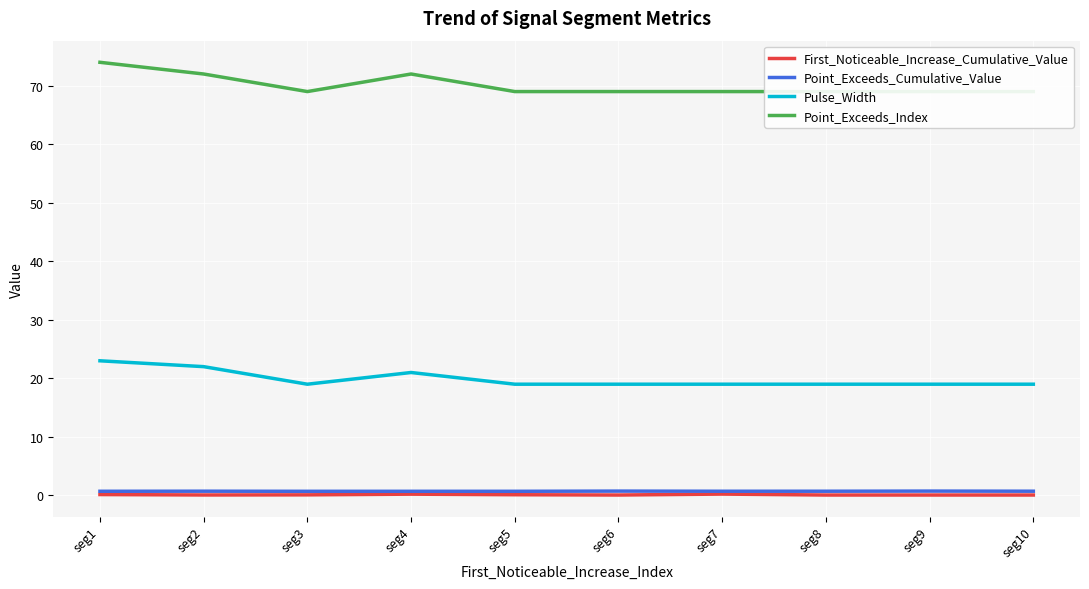

Where is the first local minimum for Point_Exceeds_Cumulative_Value?

seg3